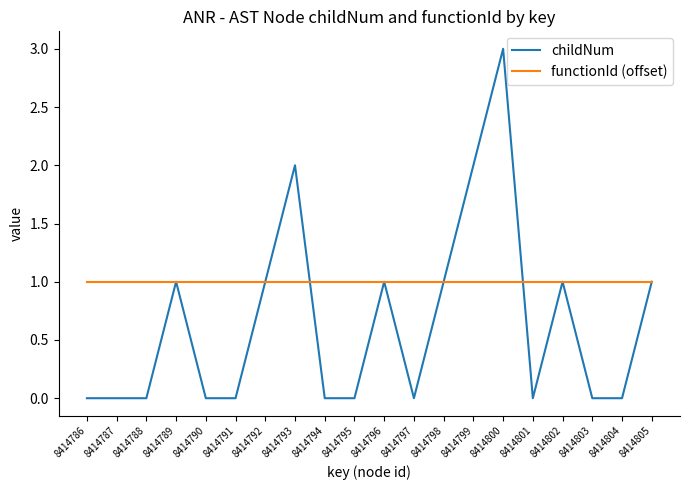

What is the difference between the maximum and second lowest values in the childNum series?

3